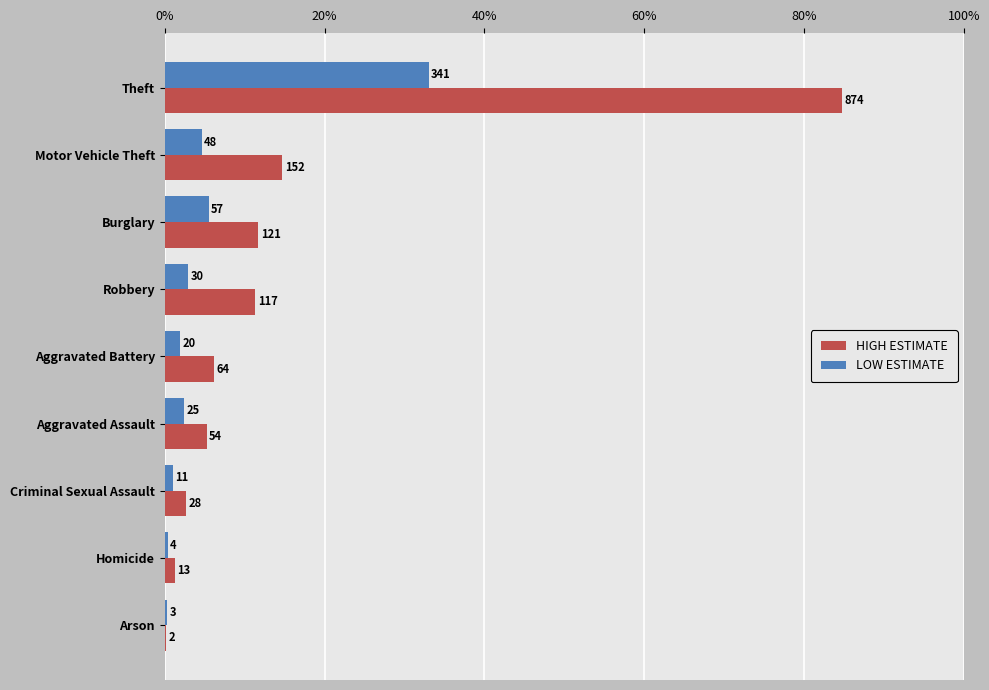

What are all the series names shown in the legend?

HIGH ESTIMATE, LOW ESTIMATE